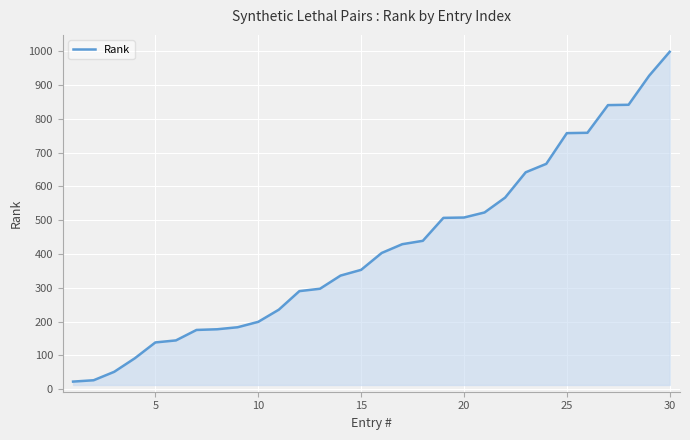

Count the number of data series in this chart.

1